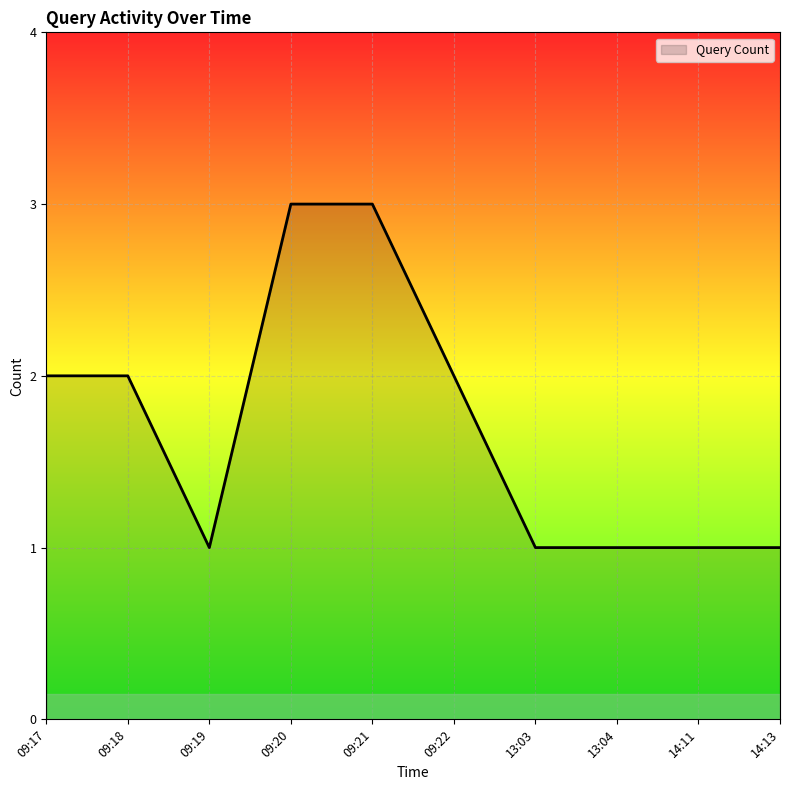

Reading right to left, transcribe all the data shown in this chart.

14:13=1	14:11=1	13:04=1	13:03=1	09:22=2	09:21=3	09:20=3	09:19=1	09:18=2	09:17=2